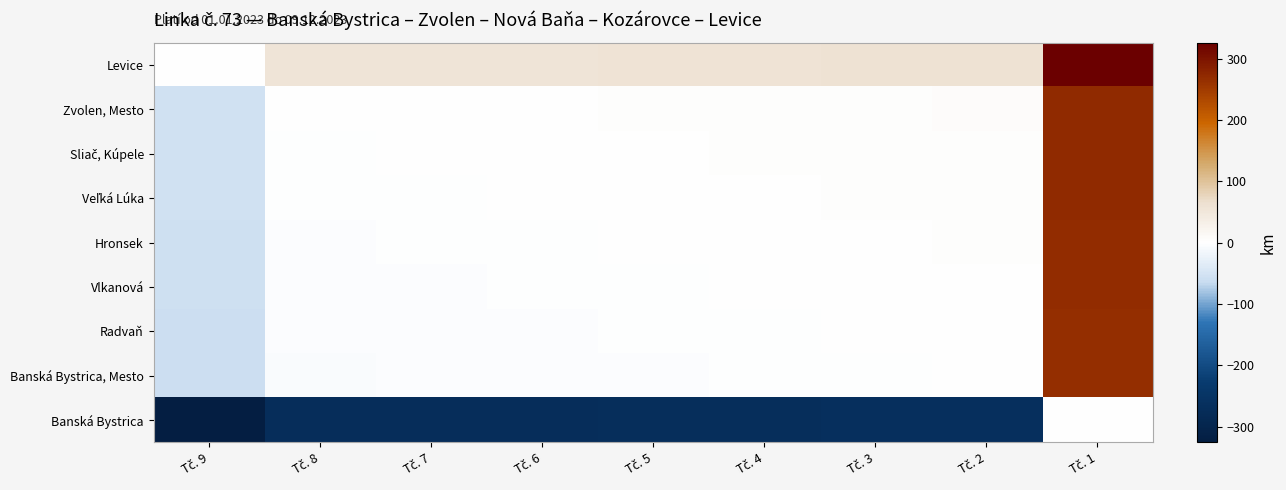

What is the total value across all series at Tč. 7?

-230